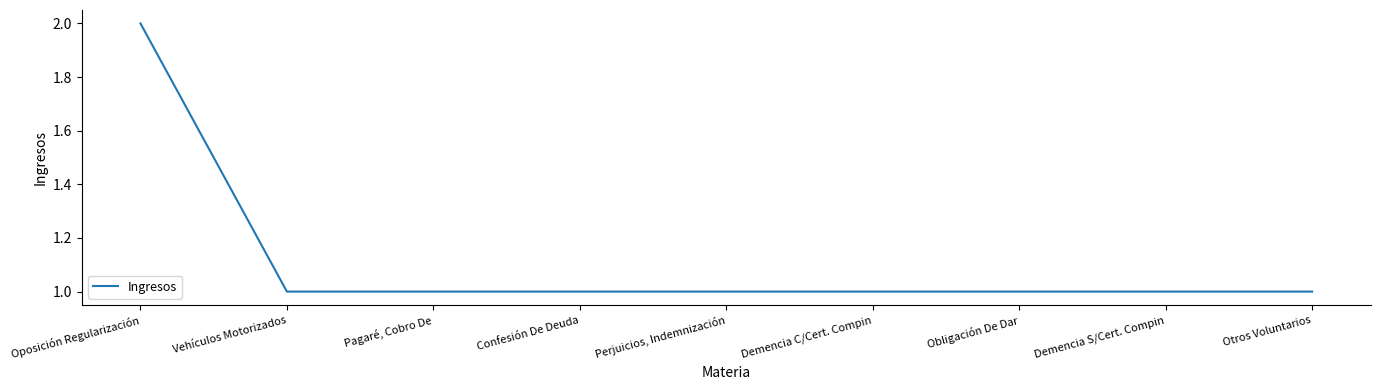

What position from the left is Perjuicios, Indemnización?

5